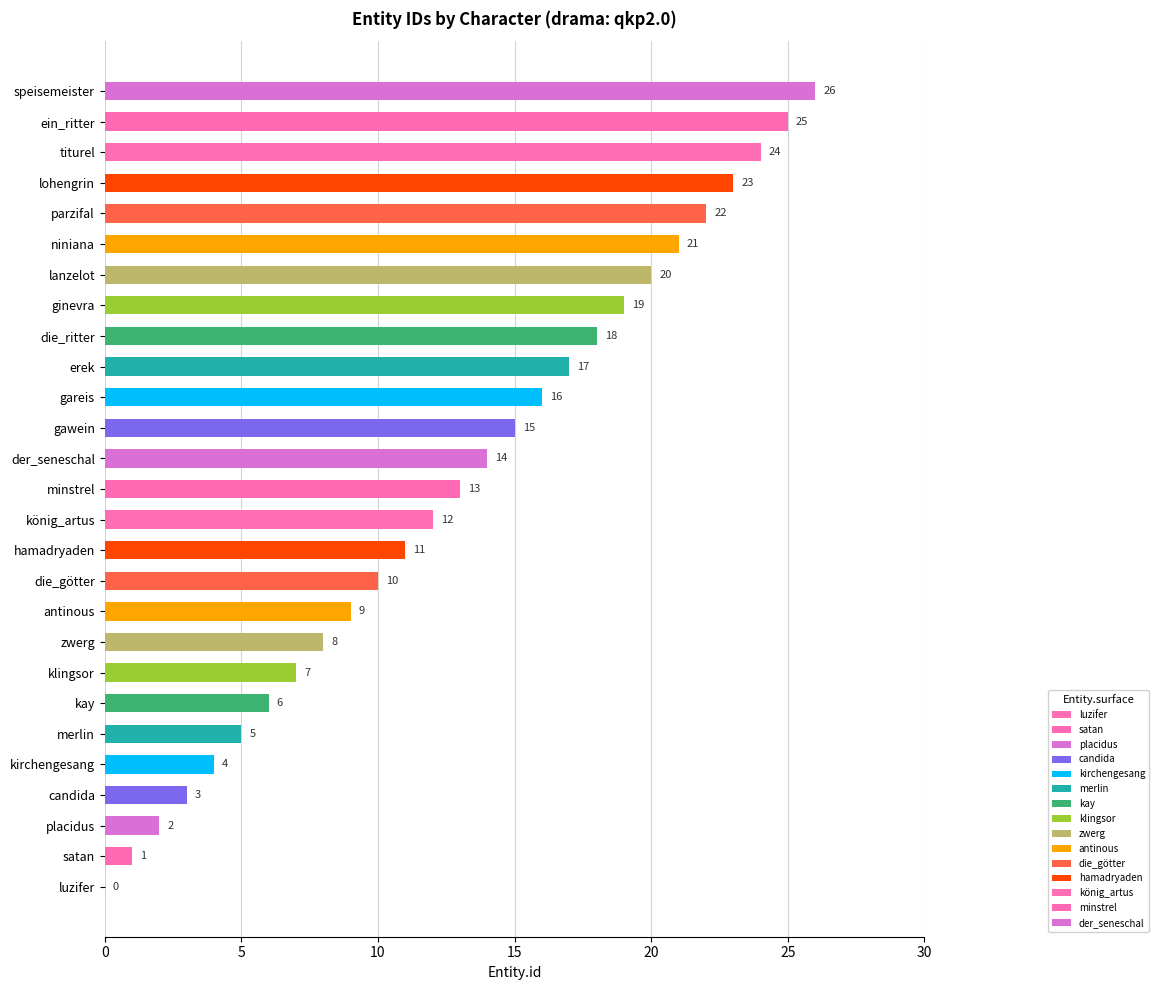

Which has a higher value, hamadryaden or merlin?

hamadryaden